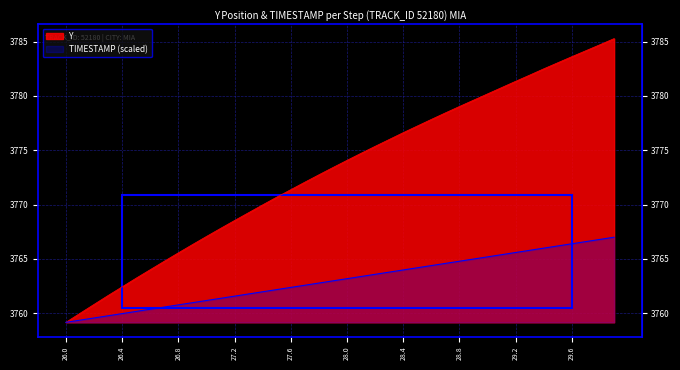

True or false: Y has a value of 5914.7 at 26.2.

False